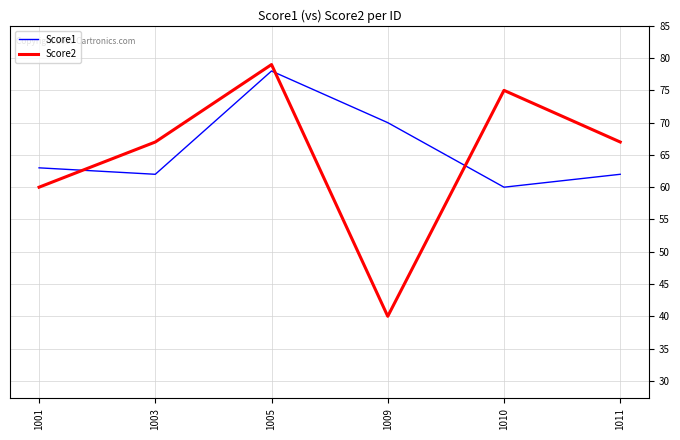

How many lines are shown in the chart?

2